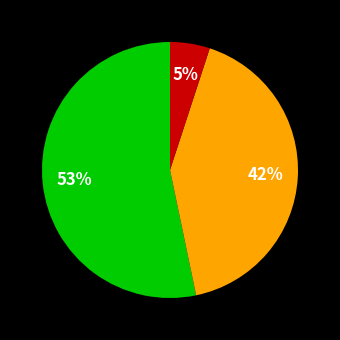

Does any single category account for the majority?

Yes